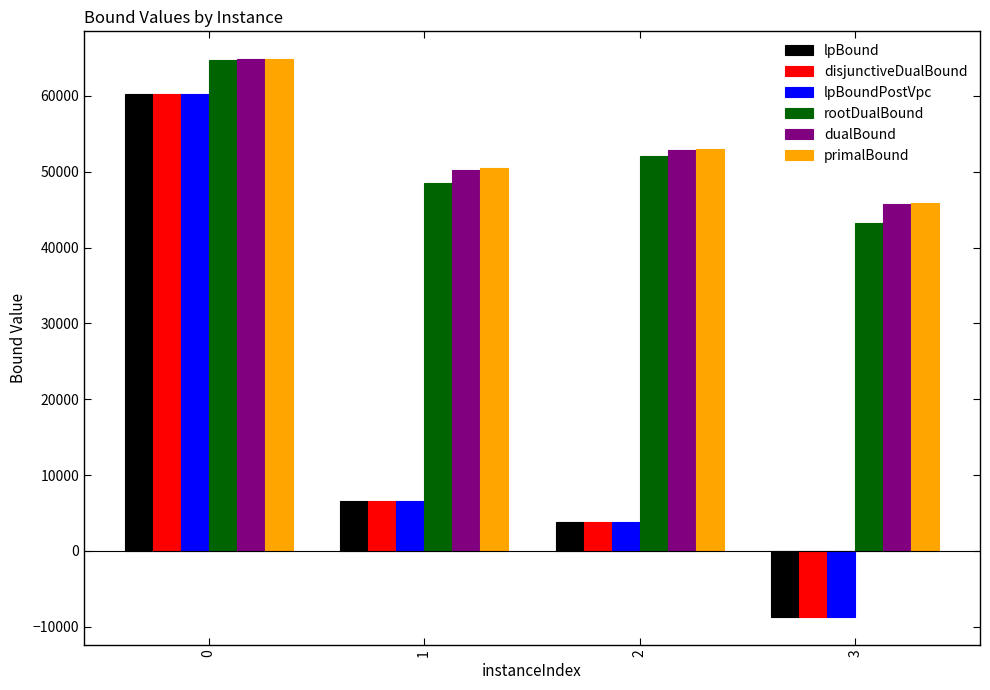

How many values in the disjunctiveDualBound series exceed 6647?

2